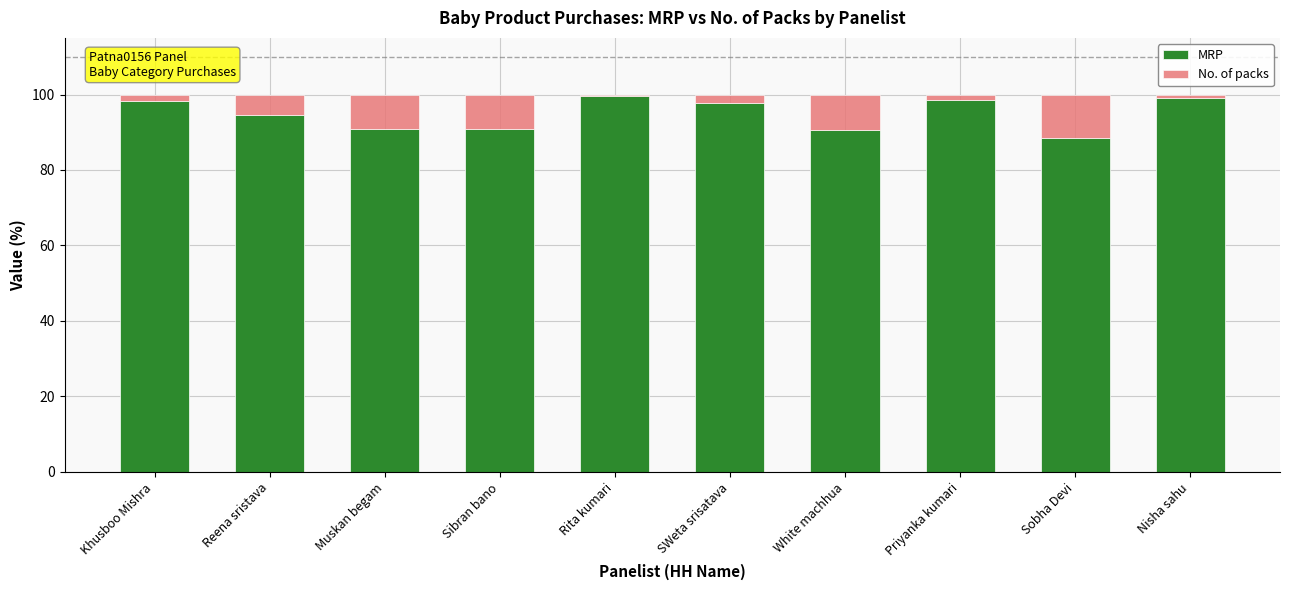

What is the average value of the MRP series?

94.8